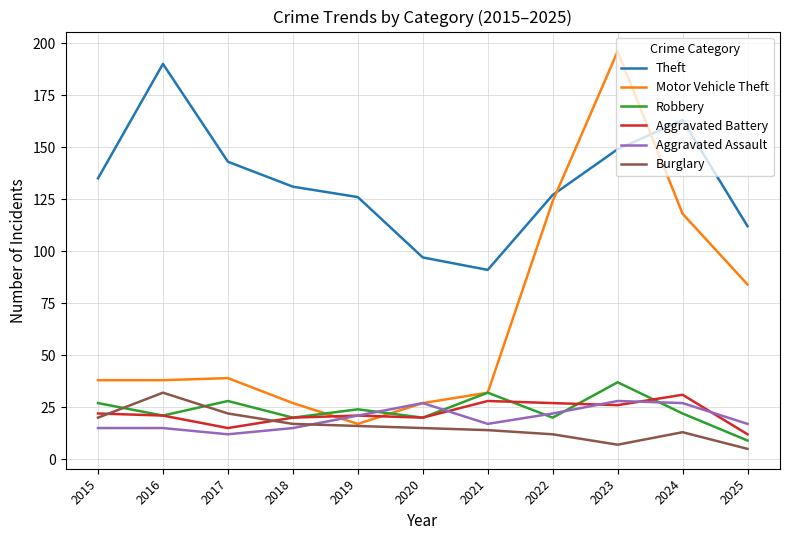

Where does the Robbery series first go above 22?

2015